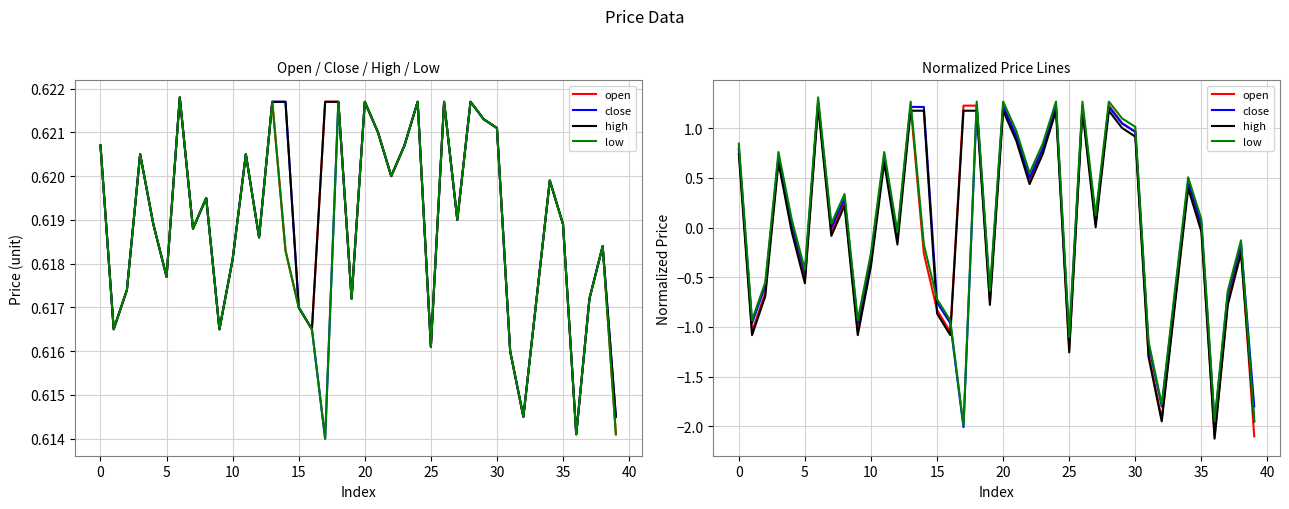

Which category has the lowest value across all series?

36